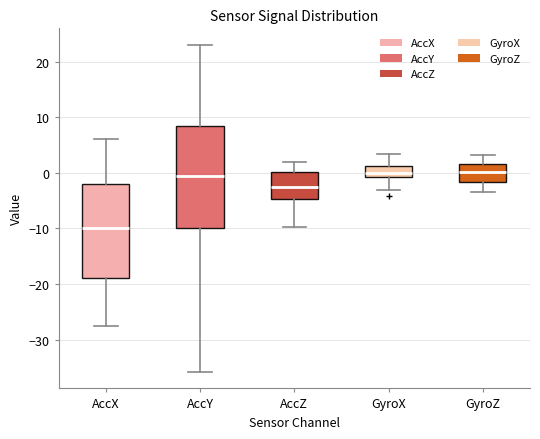

Where does the upper whisker of the box for AccX end on the y-axis? The values are not printed on the chart, so give them approximately, as read against the axis.

6